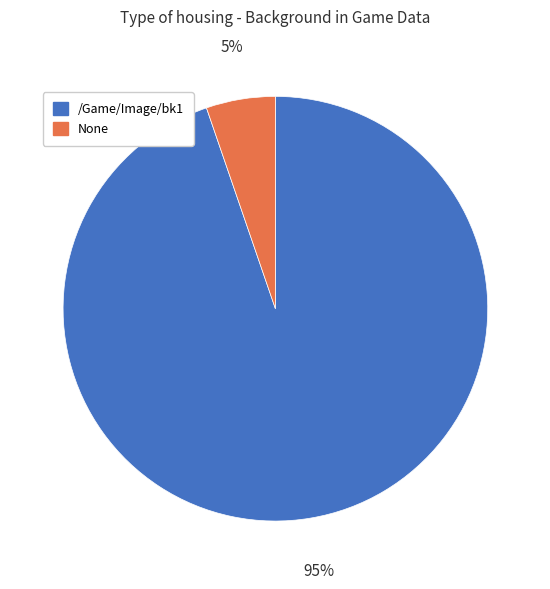

Do None and /Game/Image/bk1 together represent more than half of the pie?

Yes